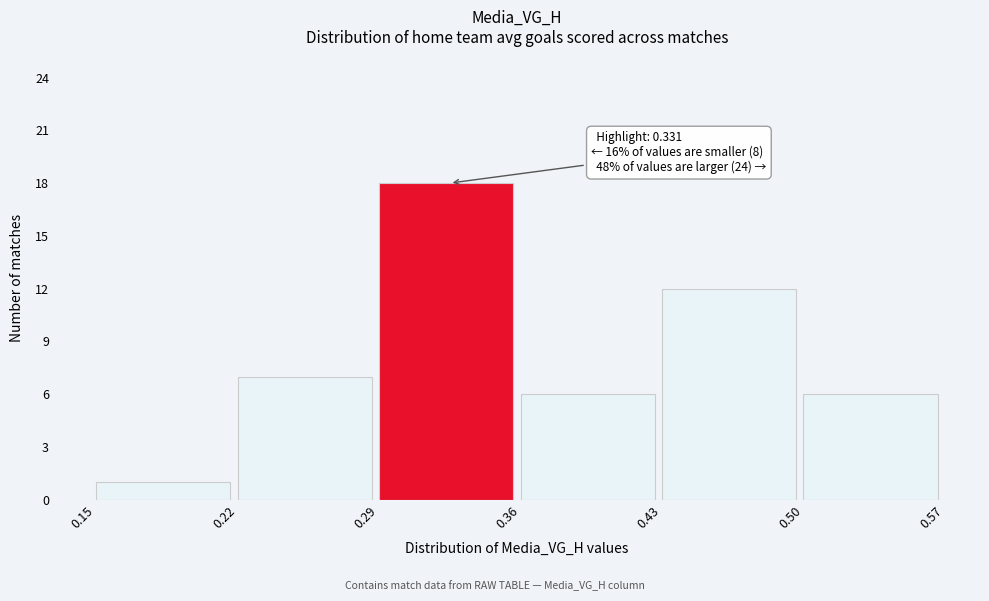

Over which range of the x-axis is the bar tallest?

0.29 to 0.36